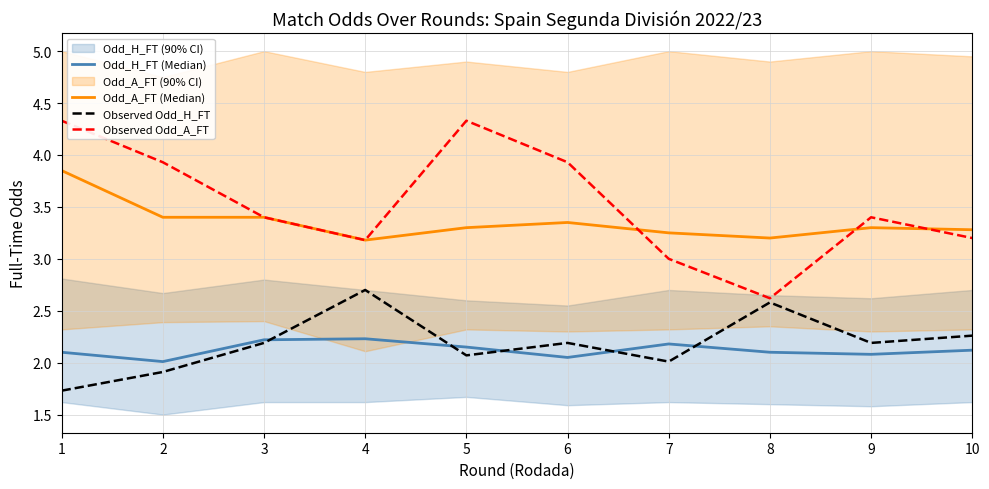

Rank the categories by Observed Odd_H_FT value from highest to lowest.

4, 8, 10, 3, 6, 9, 5, 7, 2, 1